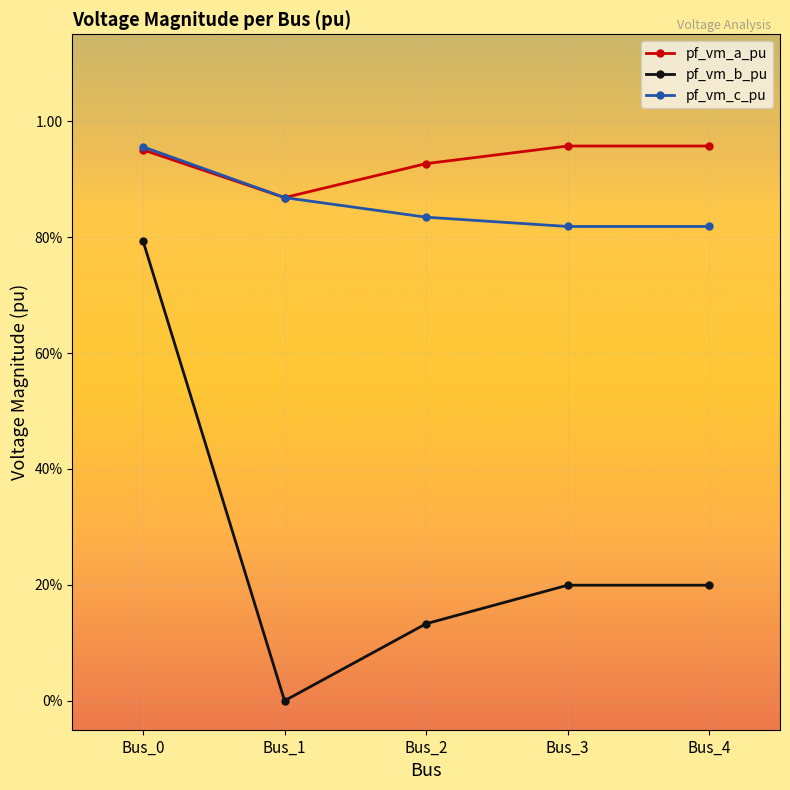

Reading left to right, extract all data points from this chart.

pf_vm_a_pu: 1.0	0.9	0.9	1.0	1.0
pf_vm_b_pu: 0.8	0.0	0.1	0.2	0.2
pf_vm_c_pu: 1.0	0.9	0.8	0.8	0.8